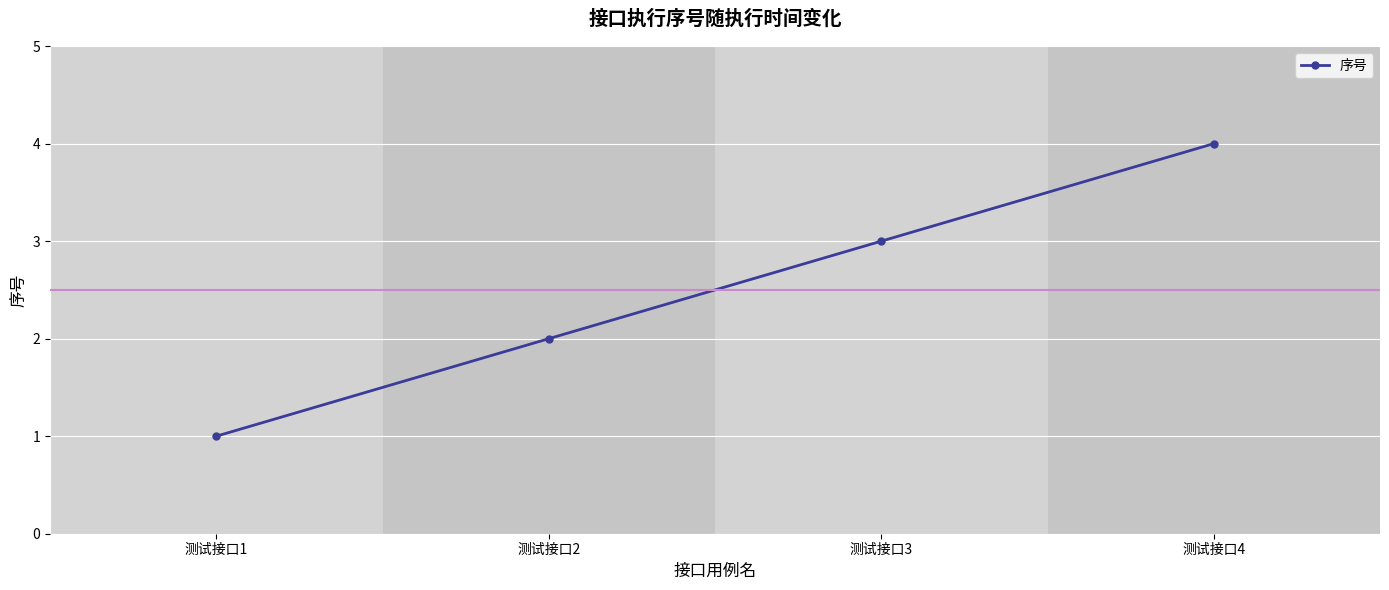

List the labels in order of value, largest first.

测试接口4, 测试接口3, 测试接口2, 测试接口1